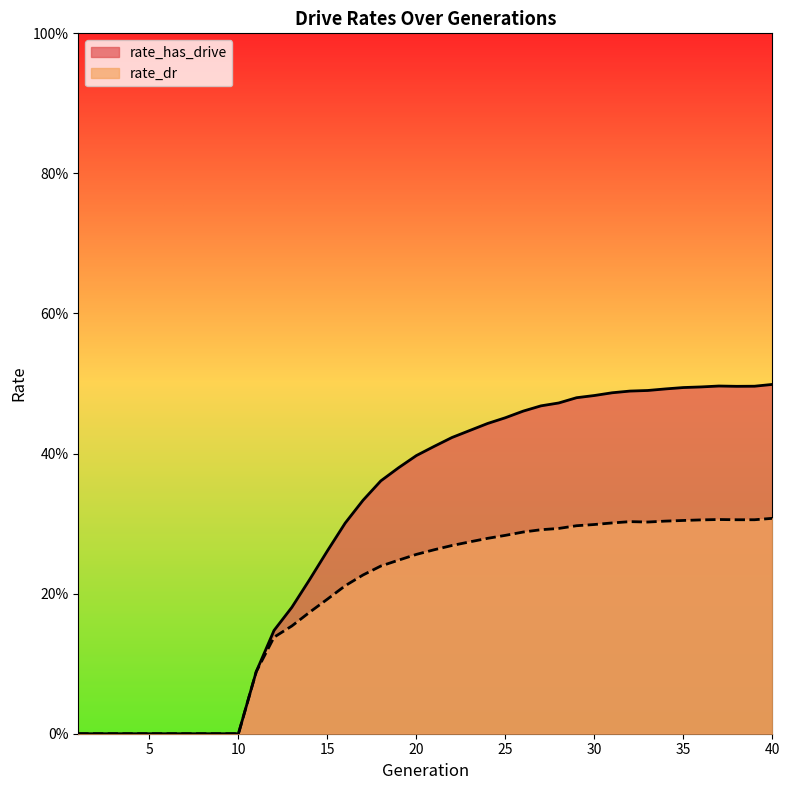

True or false: rate_has_drive has a value of 0.3 at 37.

False